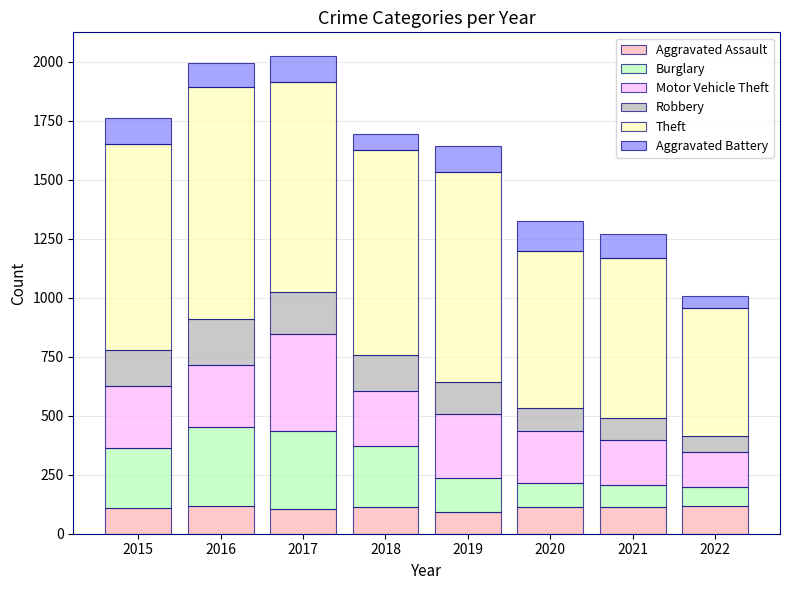

What is the total value across all series at 2022?

1006